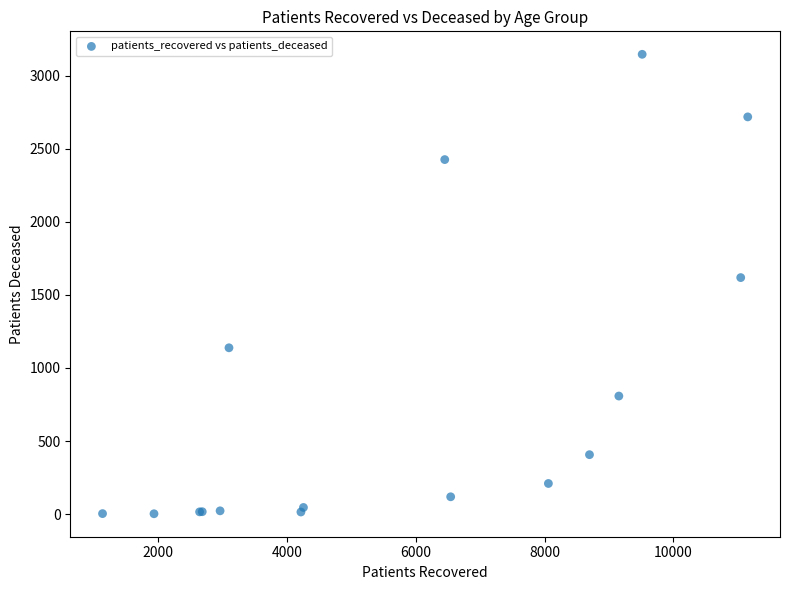

What Y value in the scatter plot is closest to 1574?

1618